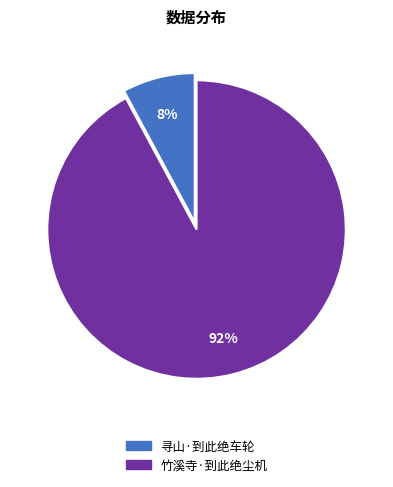

To the nearest percent, what percentage of the pie is 竹溪寺·到此绝尘机?

92%